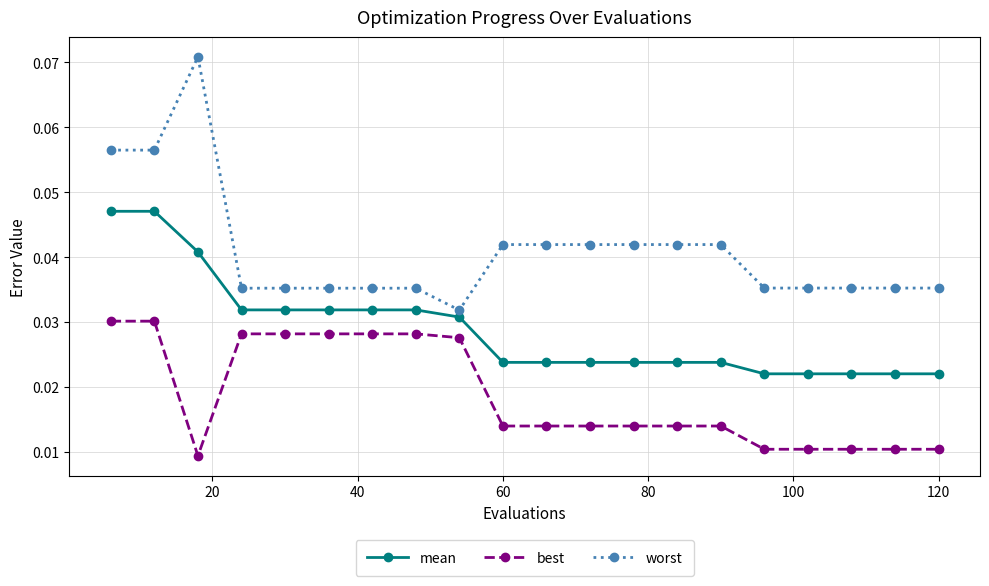

Rank the series by their maximum value, from highest to lowest.

worst, mean, best